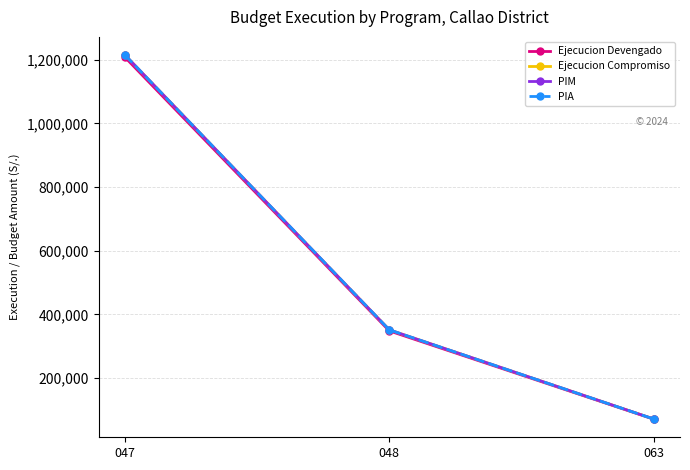

Is this an area chart (filled region under the line)?

No